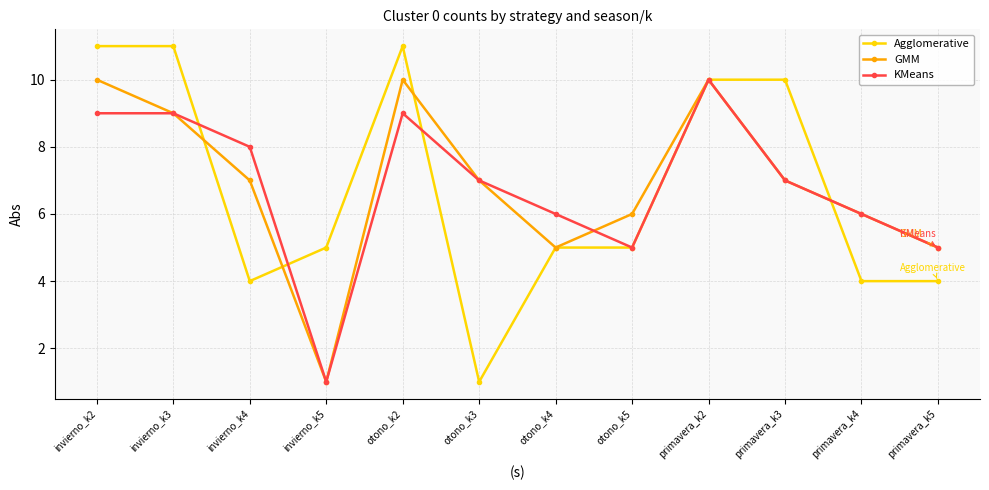

True or false: GMM and KMeans cross at least once.

True